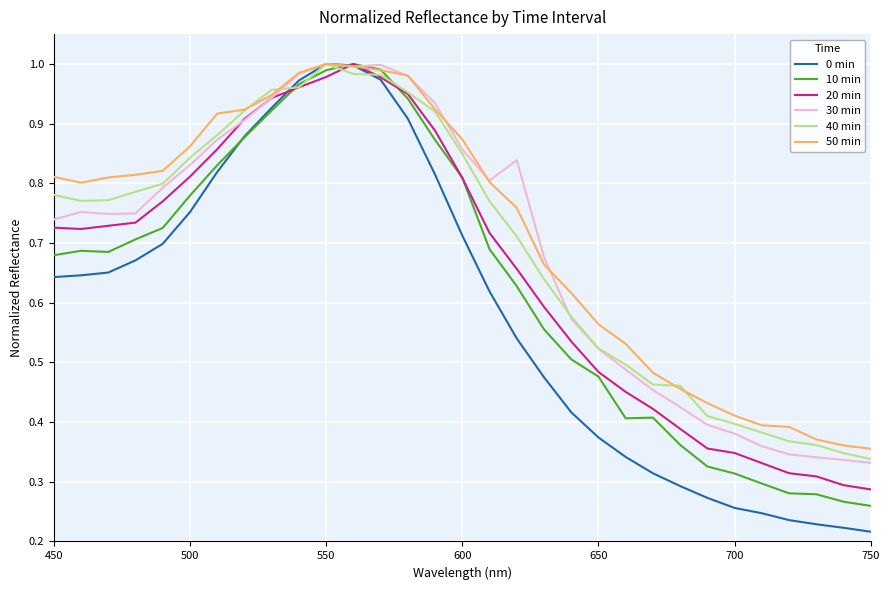

Which series has the largest range (max minus min)?

0 min